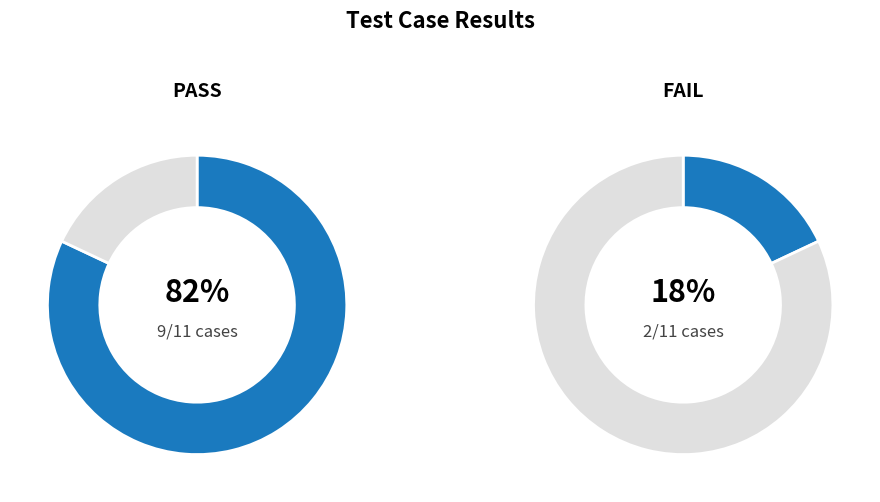

How much of the chart is everything except PASS?

18.2%